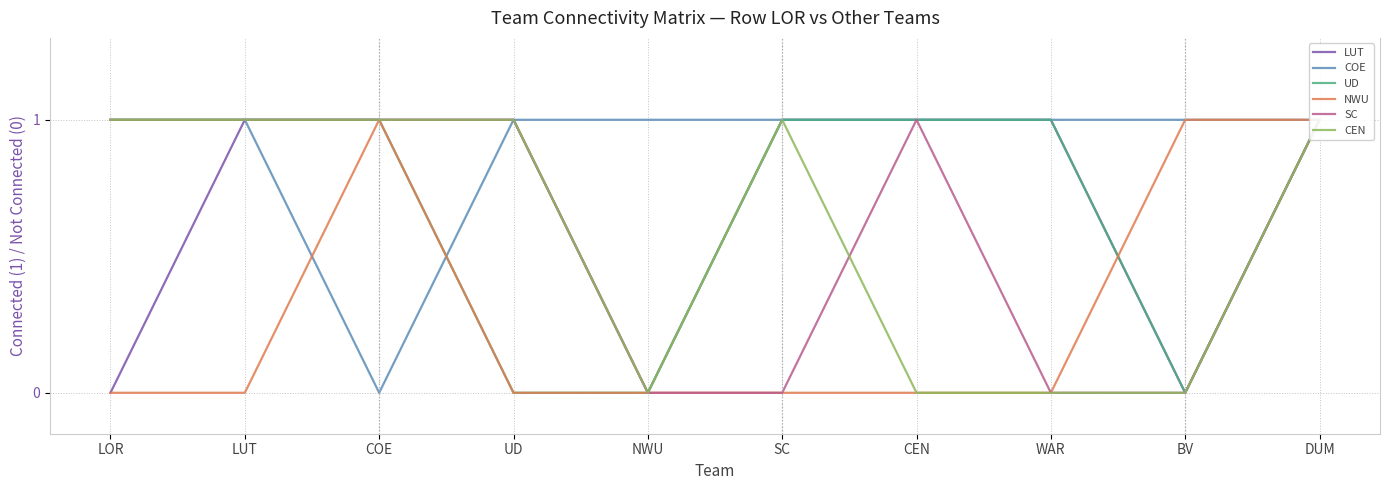

How many CEN values are between 0 and 1?

10